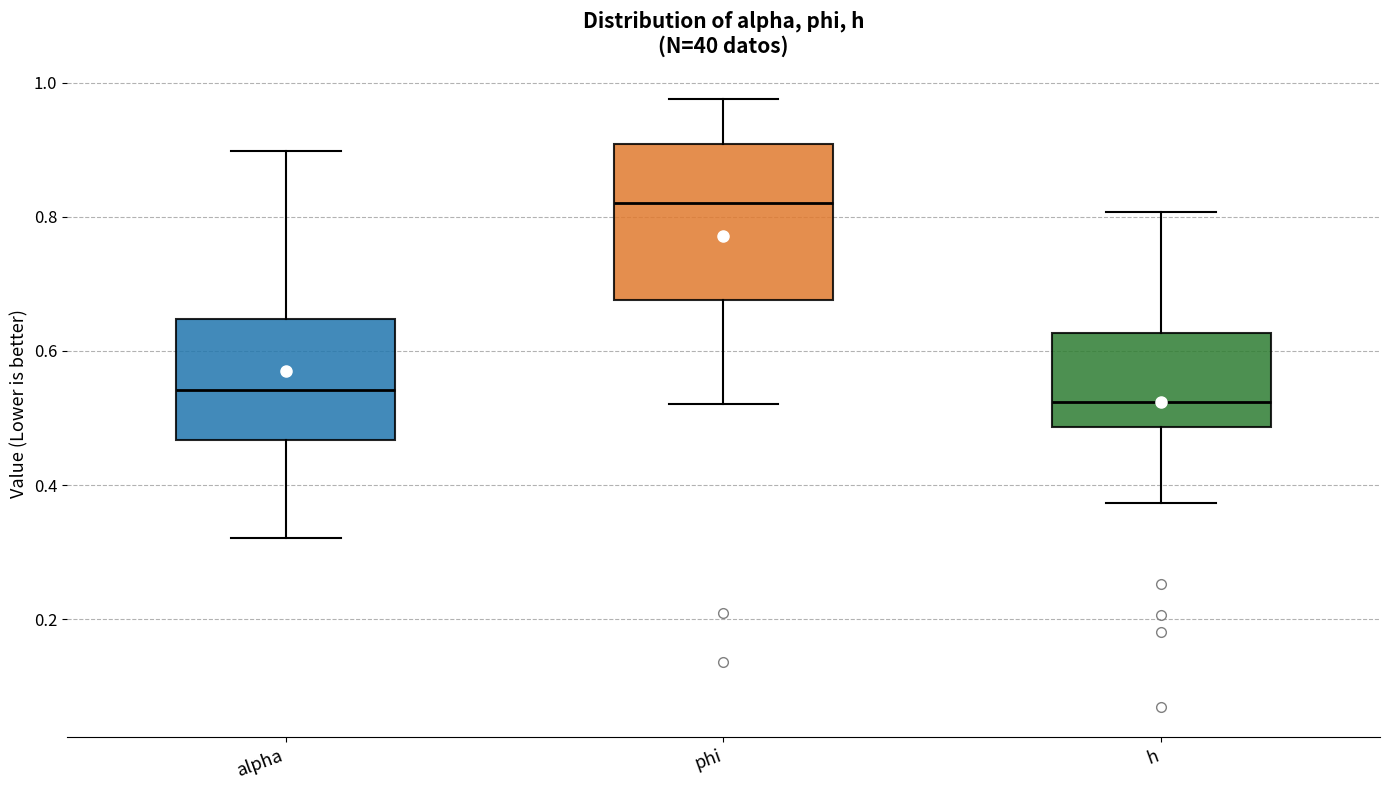

Reading left to right, transcribe this box plot: for each box, give where its median line is, the range the box spans, and where its two whiskers end, as read against the y-axis. The values are not printed on the chart, so give them approximately, as read against the axis.

alpha: median 0.54, box 0.46 to 0.64, whiskers 0.32 to 0.90
phi: median 0.82, box 0.68 to 0.90, whiskers 0.52 to 0.98
h: median 0.52, box 0.48 to 0.62, whiskers 0.38 to 0.80